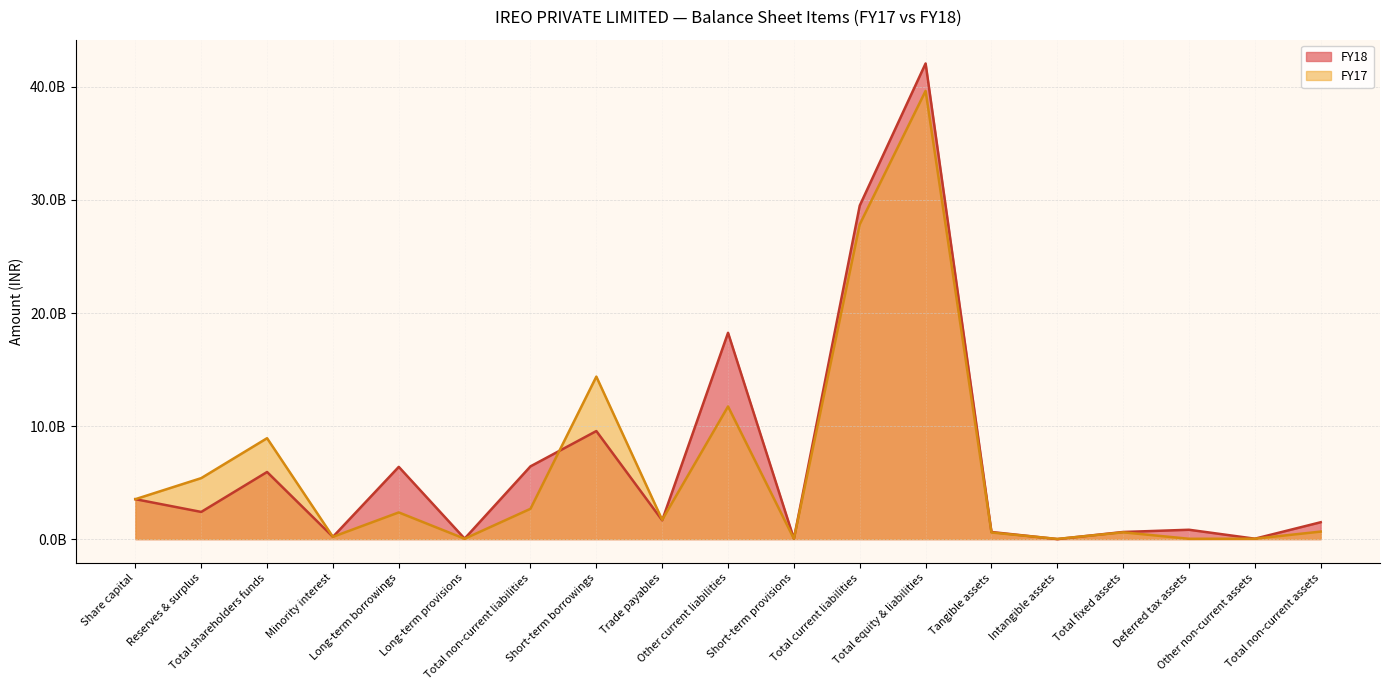

The FY18 series shows 33553000 at Short-term provisions. True or false?

True